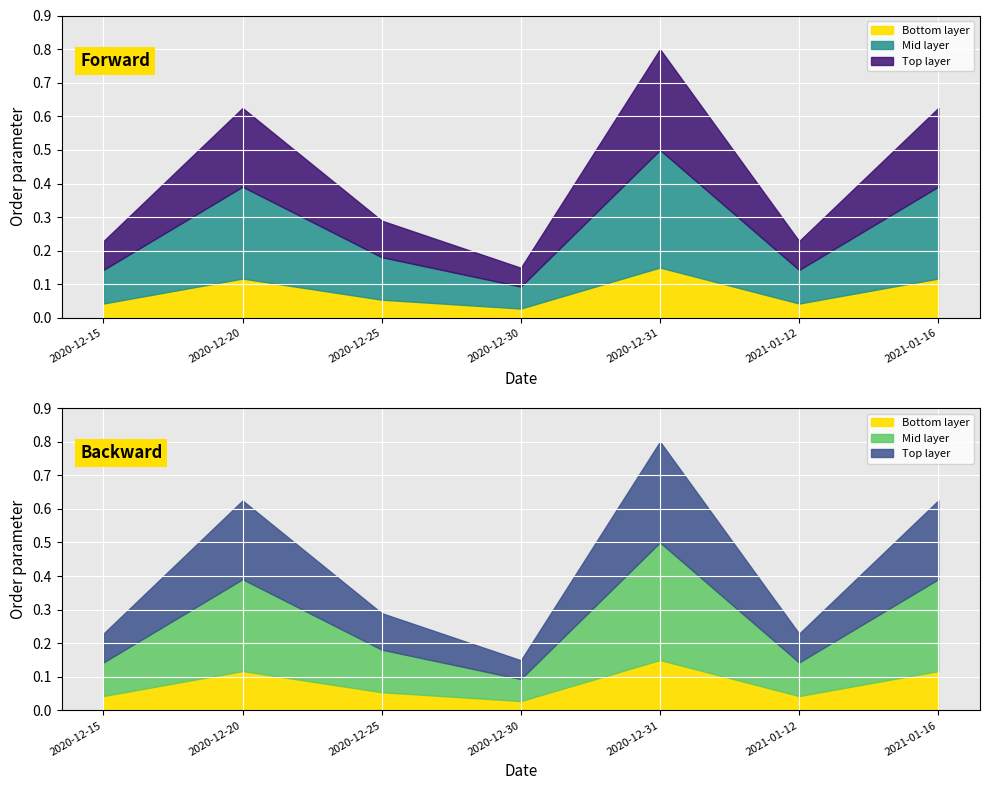

At which label is the value closest to 311?

2020-12-20